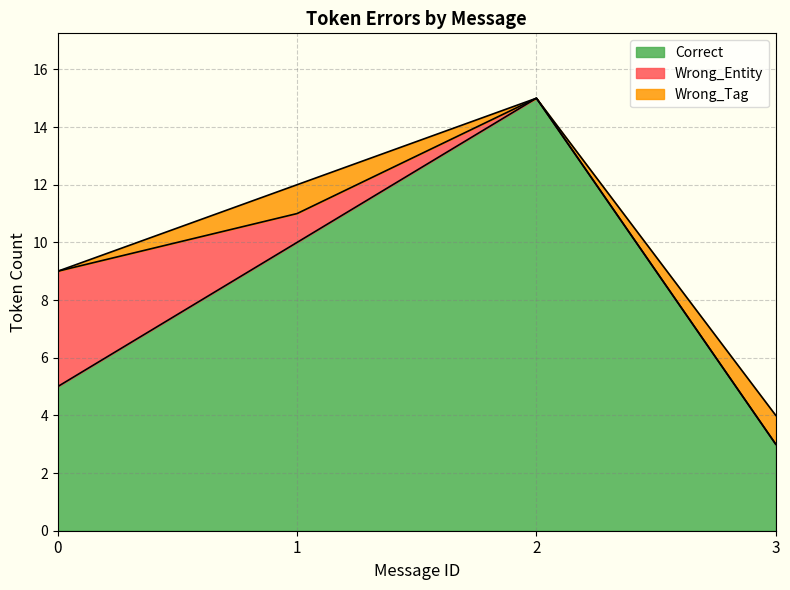

True or false: Wrong_Entity and Wrong_Tag intersect in this chart.

True